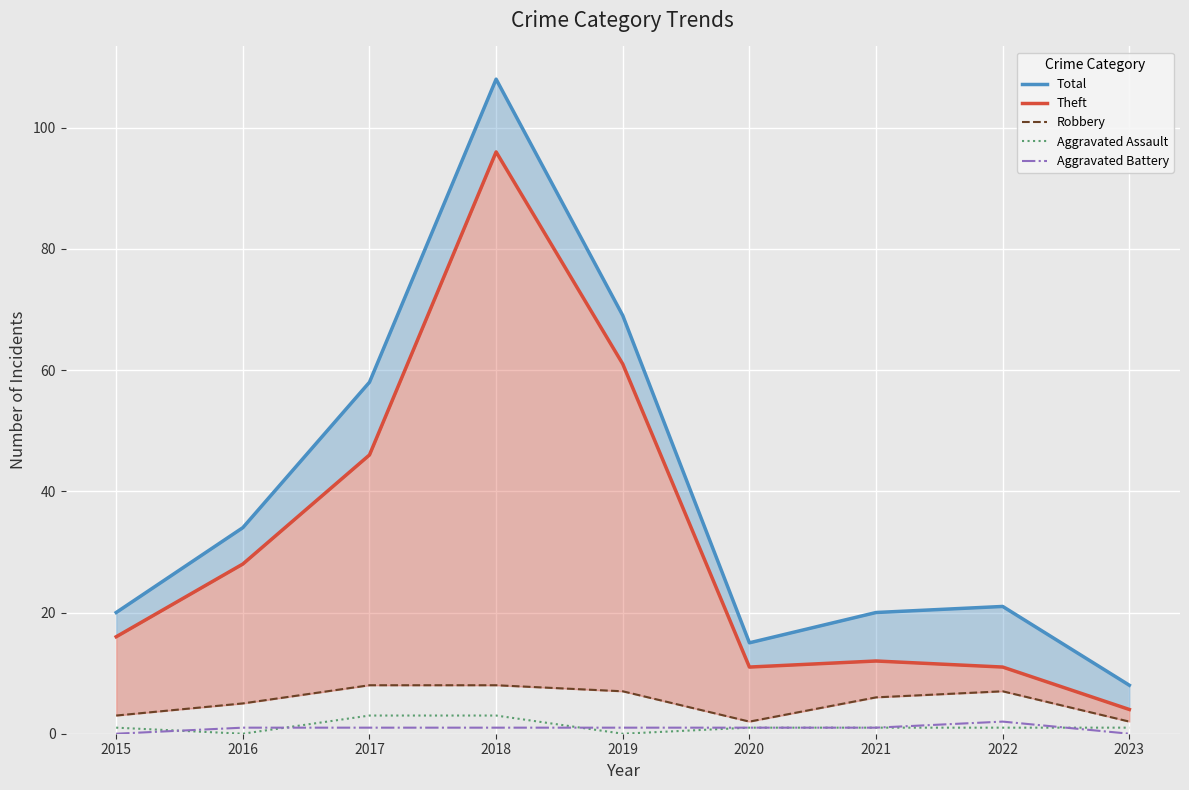

Between 2015 and 2022, which series saw the biggest shift?

Theft